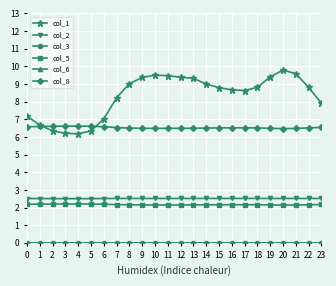

List the series in order of their peak value, highest first.

col_1, col_8, col_2, col_5, col_3, col_6